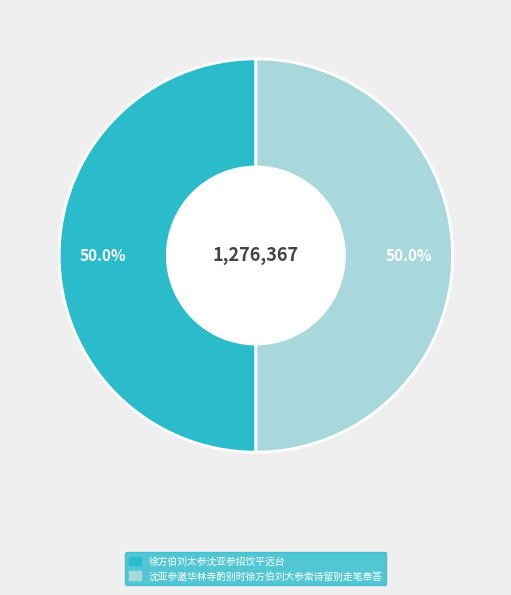

To the nearest percent, what percentage of the pie is 徐方伯刘太参沈亚参招饮平远台?

50%